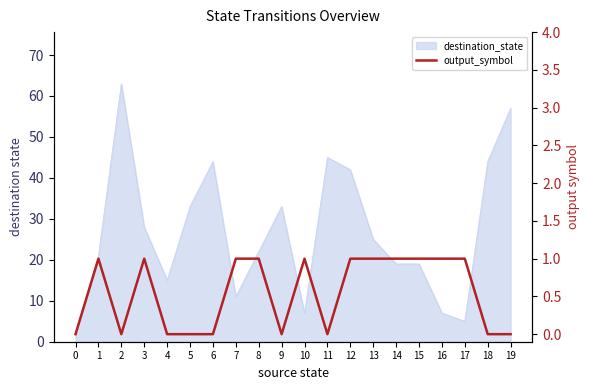

Reading left to right, what are all the values shown in this chart?

0	1	0	1	0	0	0	1	1	0	1	0	1	1	1	1	1	1	0	0